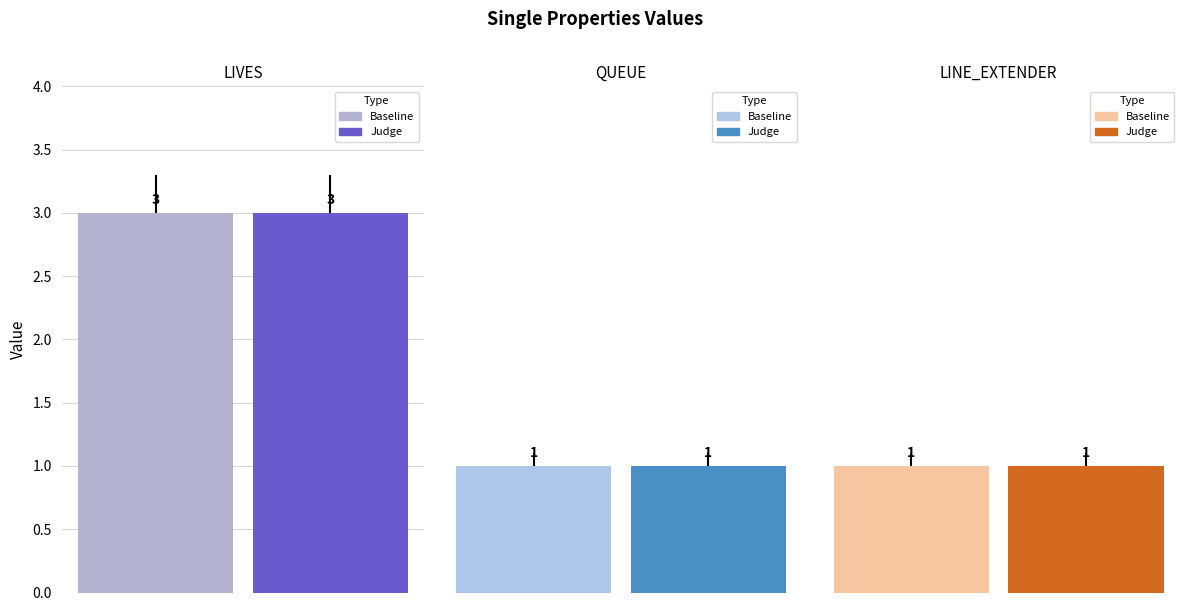

What is the value of the 3rd bar from the left?

1